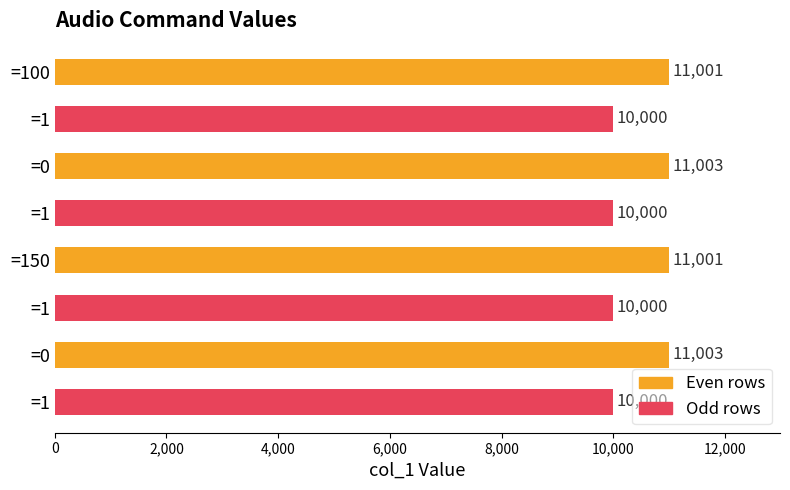

What is the greatest value displayed?

11003